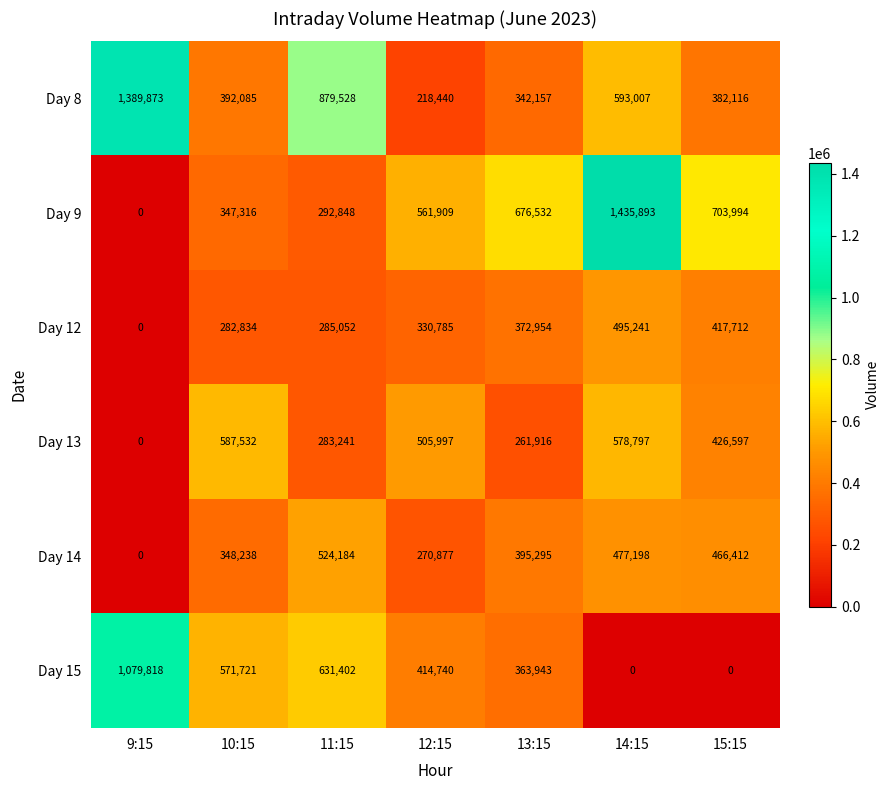

Between 13:15 and 14:15, which series saw the biggest shift?

Day 9